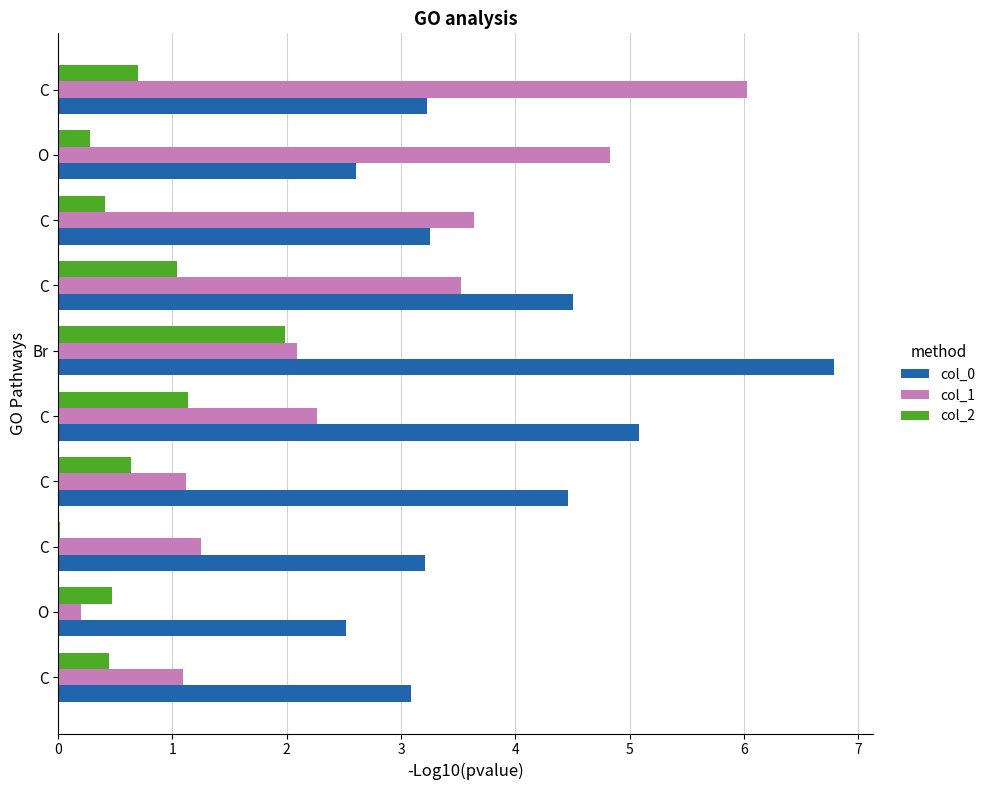

Reading left to right, extract all data points from this chart.

col_0: 3.1	2.5	3.2	4.5	5.1	6.8	4.5	3.3	2.6	3.2
col_1: 1.1	0.2	1.2	1.1	2.3	2.1	3.5	3.6	4.8	6.0
col_2: 0.4	0.5	0.0	0.6	1.1	2.0	1.0	0.4	0.3	0.7